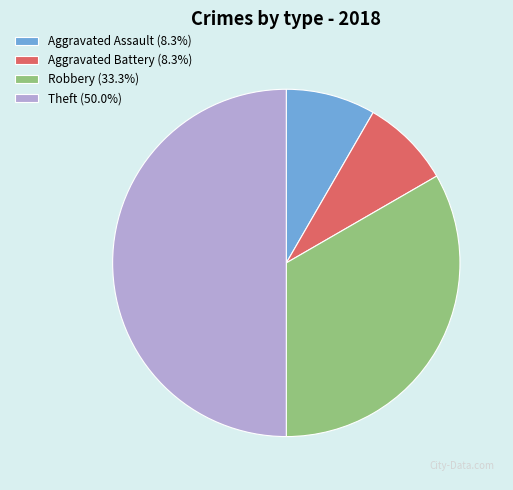

Does Robbery (33.3%) represent more than half of the total?

No